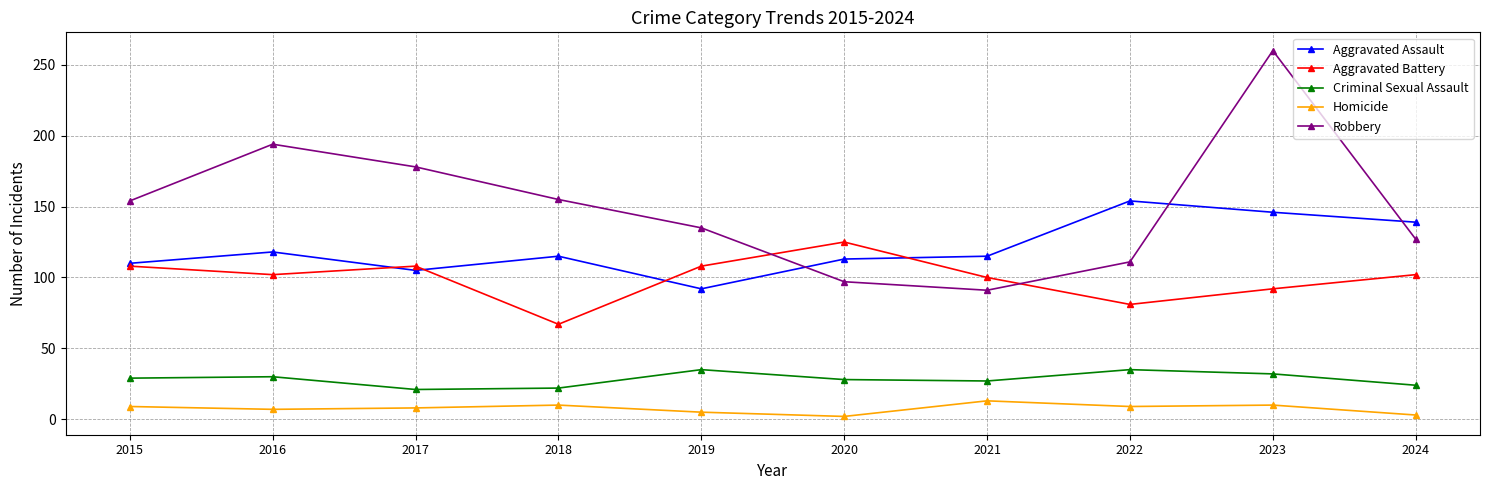

What are all the series names shown in the legend?

Aggravated Assault, Aggravated Battery, Criminal Sexual Assault, Homicide, Robbery